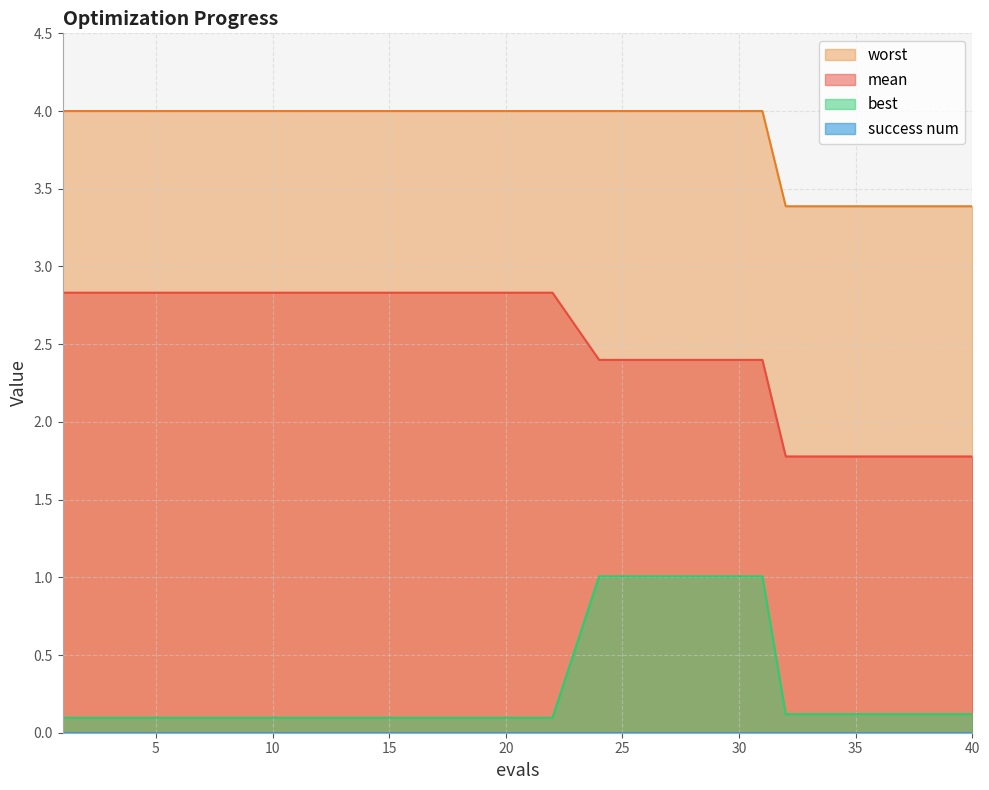

The value of best at 31 is 1.0. True or false?

True